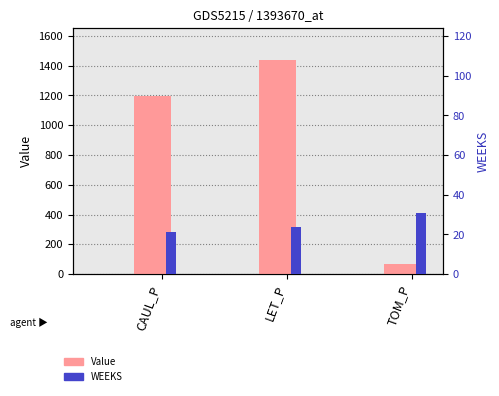

What are all the series names shown in the legend?

Value, WEEKS